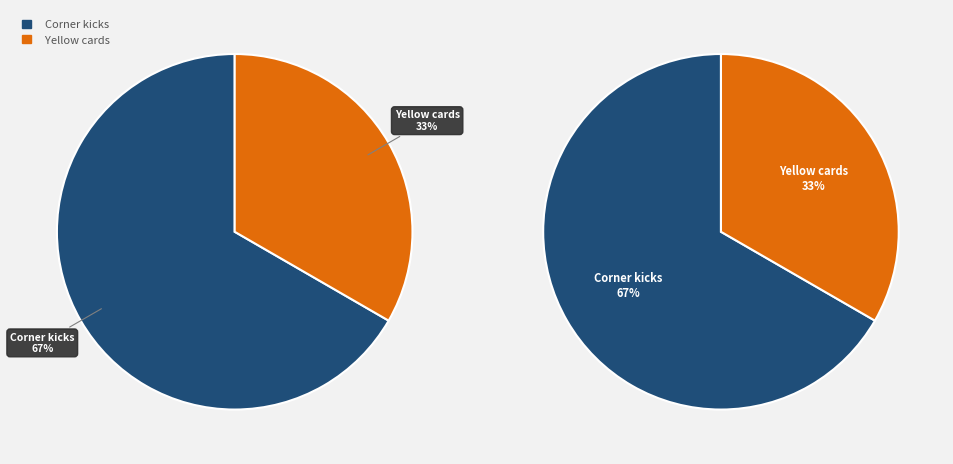

True or false: Yellow cards accounts for 41% of the total.

False